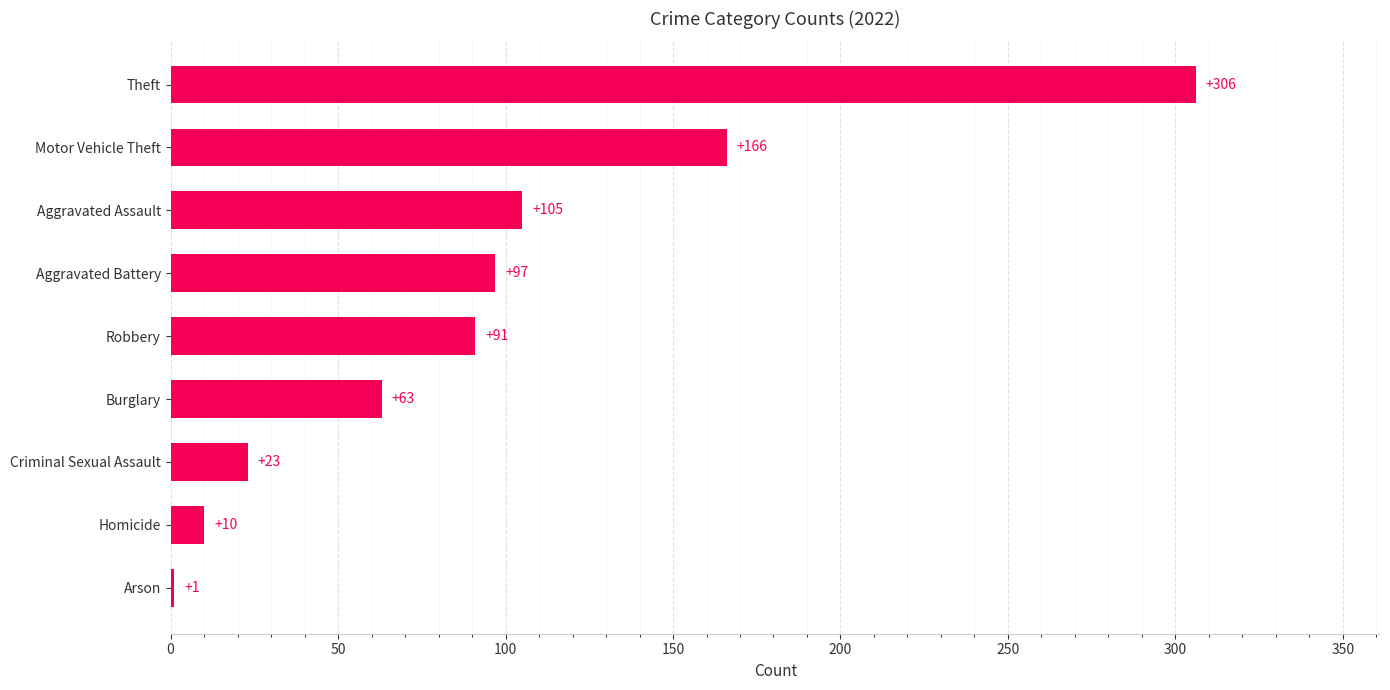

What is the greatest value displayed?

306